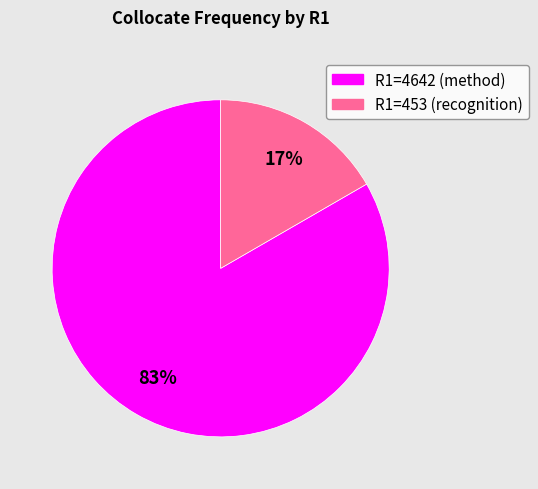

To the nearest percent, what is the average slice percentage?

50%